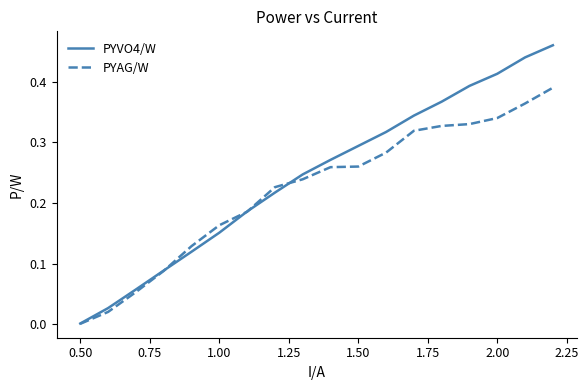

How many lines are shown in the chart?

2